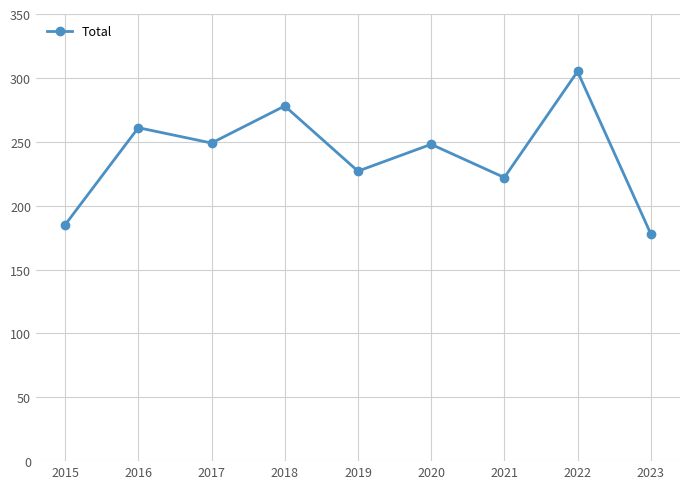

Is this an area chart (filled region under the line)?

No